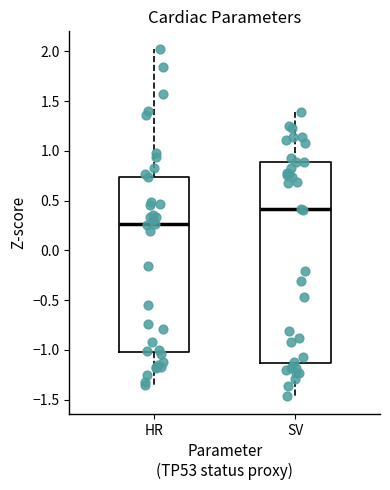

Where is the lower edge of the box for SV on the y-axis? The values are not printed on the chart, so give them approximately, as read against the axis.

-1.15